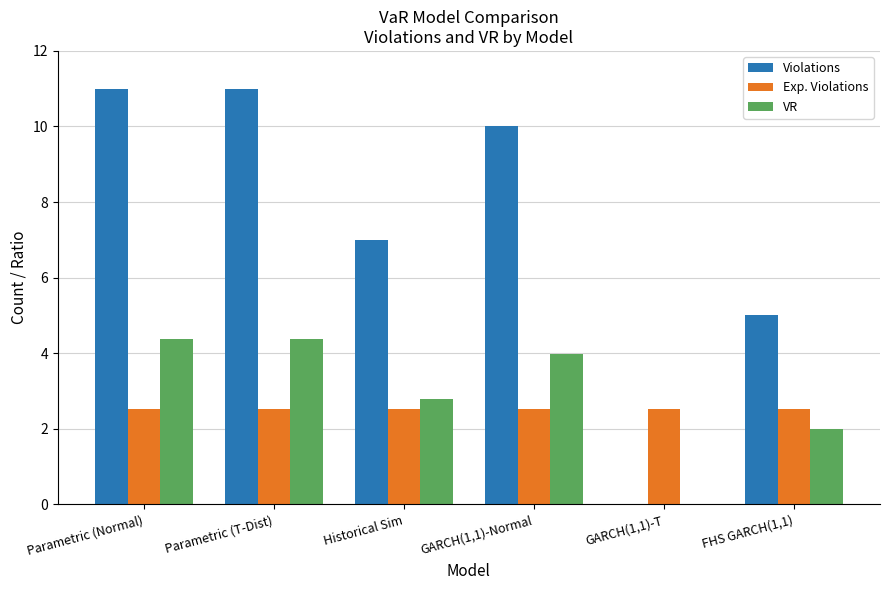

Read the Violations value at Parametric (T-Dist).

11.0